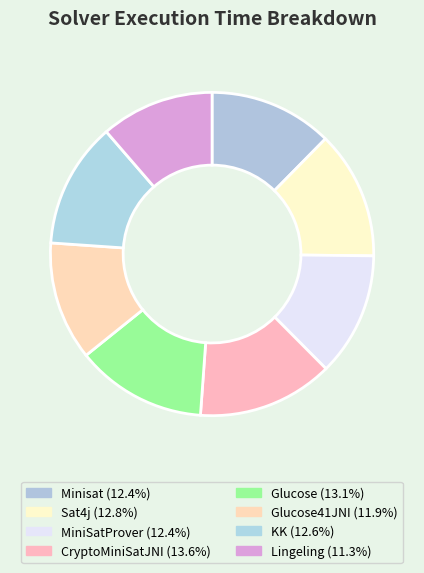

How many segments does this pie chart have?

8